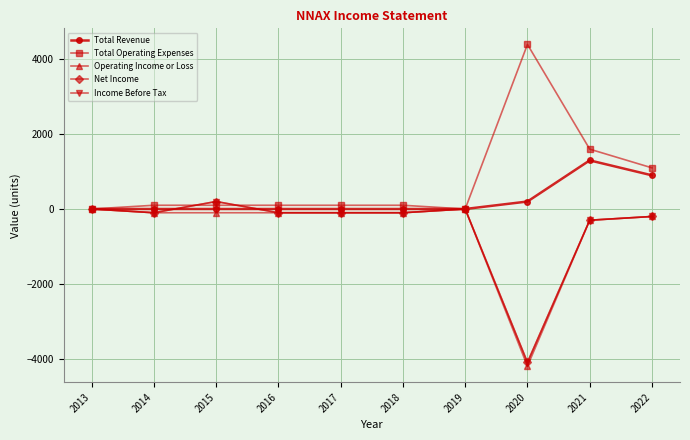

What is the difference between the Net Income values at 2022 and 2017?

100